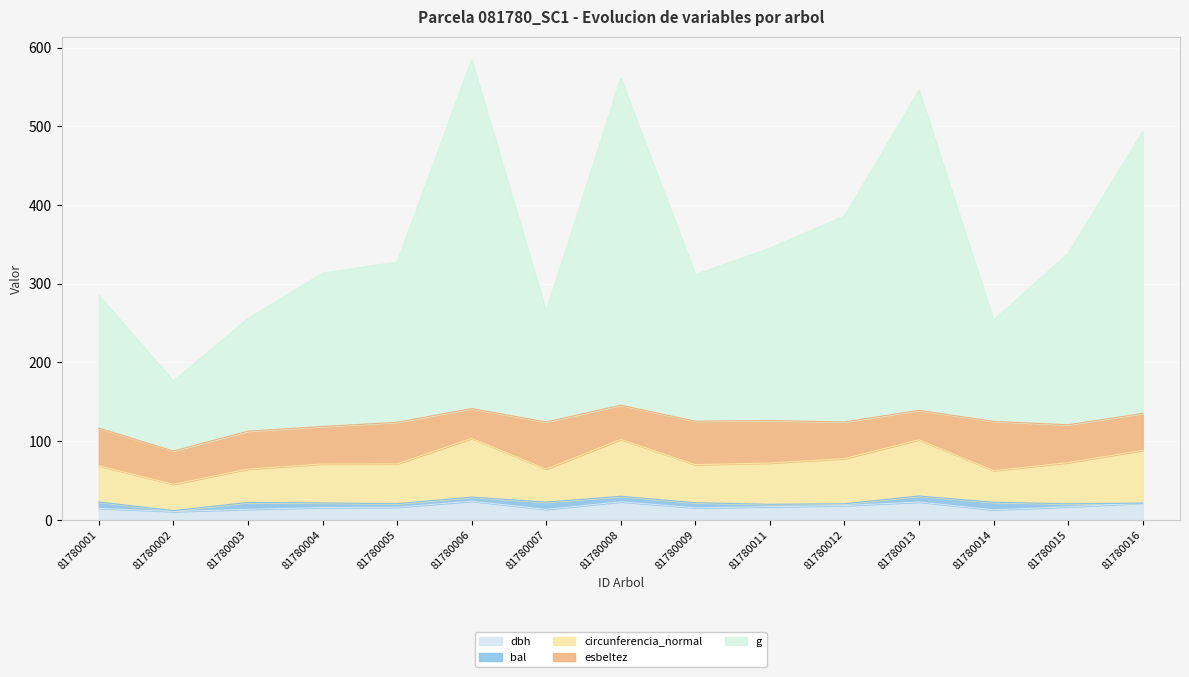

True or false: circunferencia_normal has more than 1 interior local peaks.

True